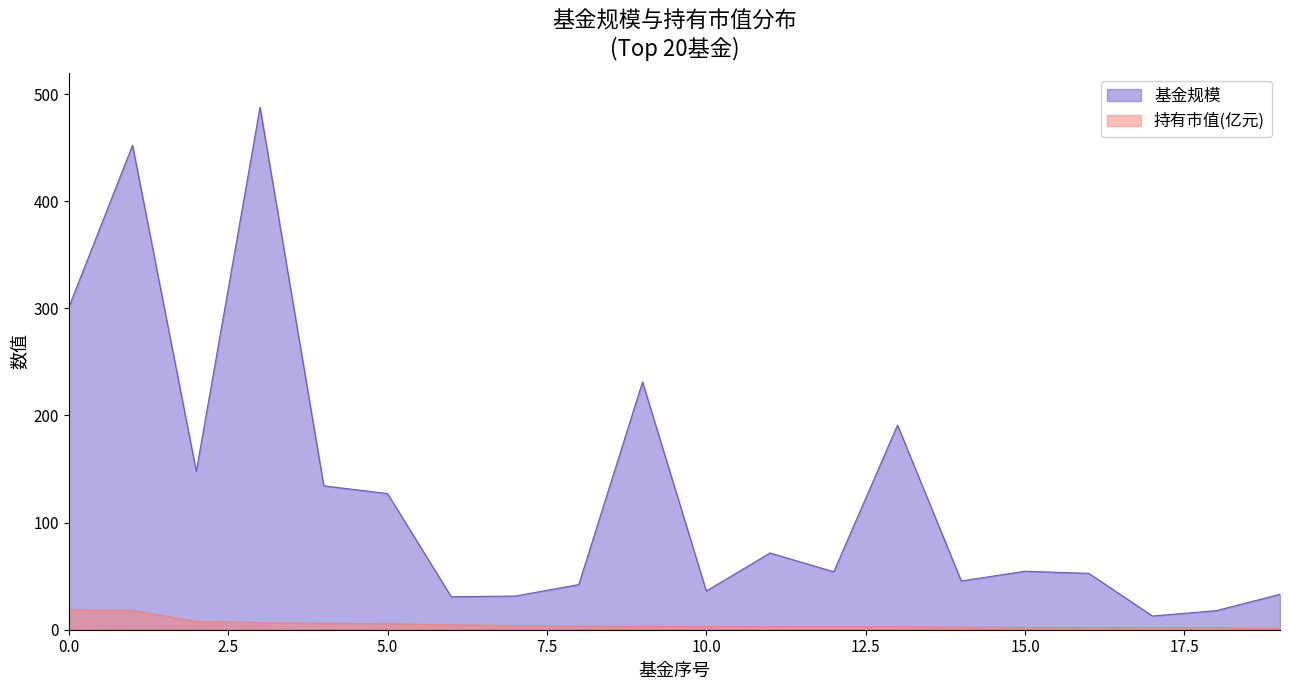

True or false: 基金规模 has a value of 31.4 at 7.

True